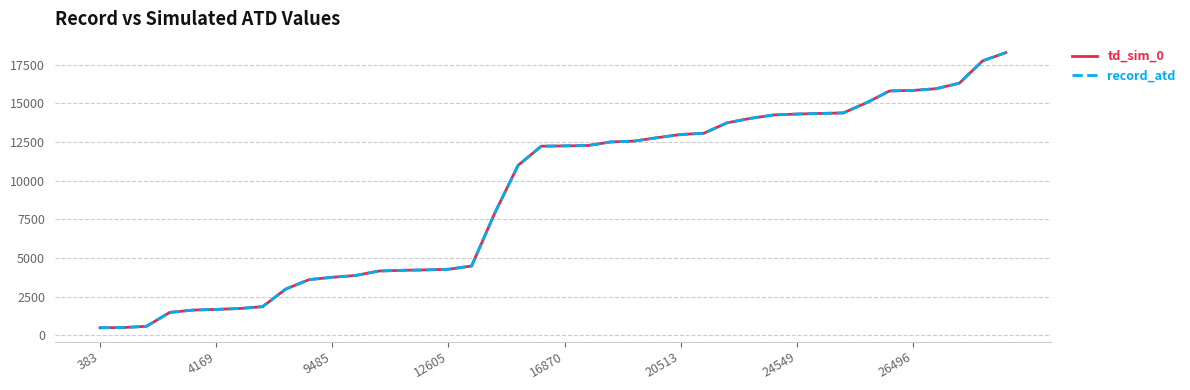

What is the difference between the second highest and second lowest values in the td_sim_0 series?

17251